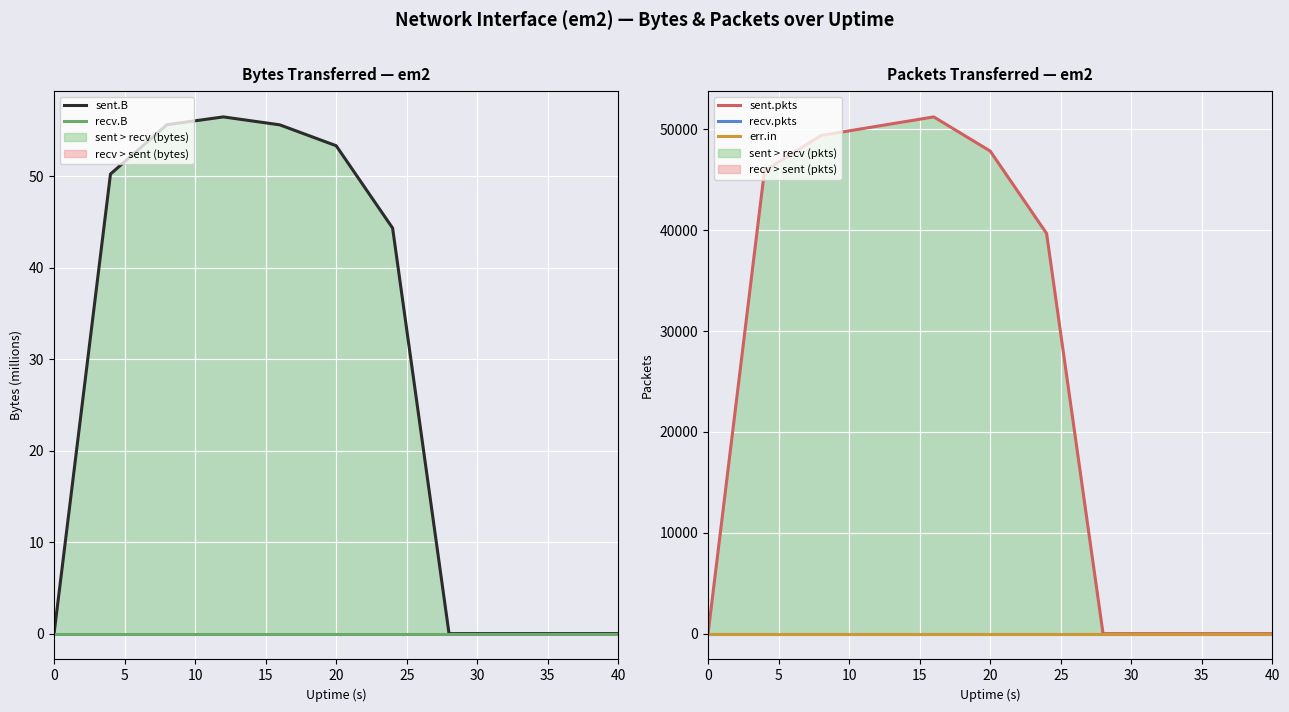

True or false: err.in has a value of 0.0 at 30.

True